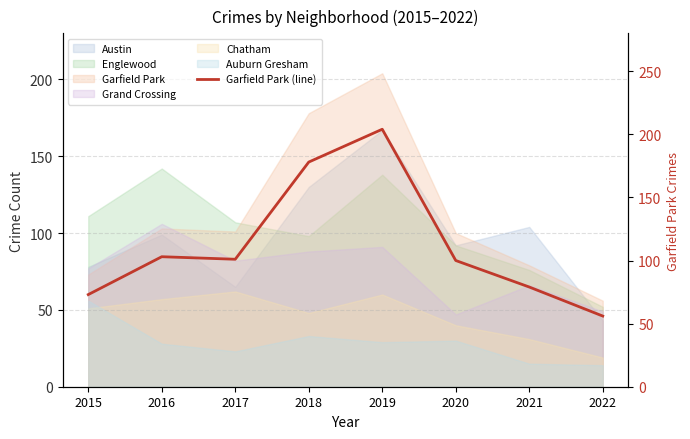

What is the difference between the maximum and minimum values?

148